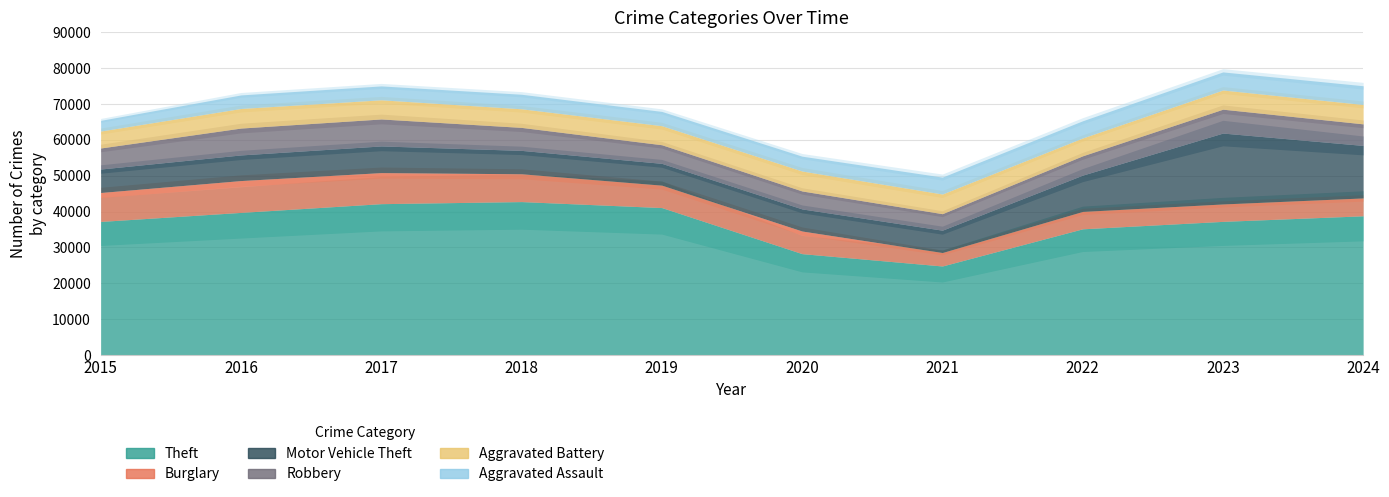

True or false: Robbery and Theft intersect in this chart.

False